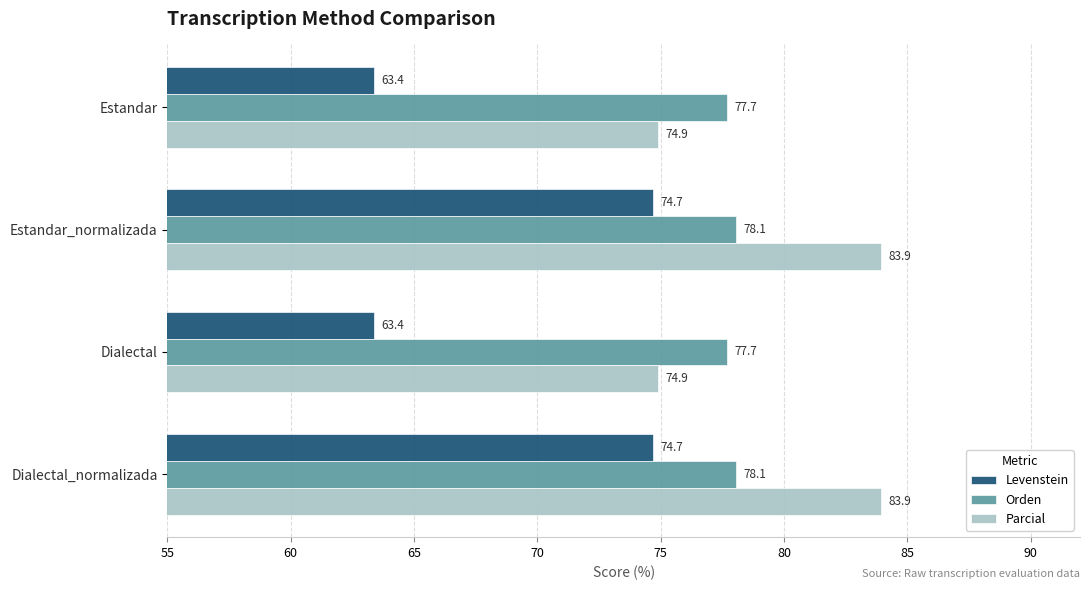

What is the highest value of the Levenstein series?

74.7